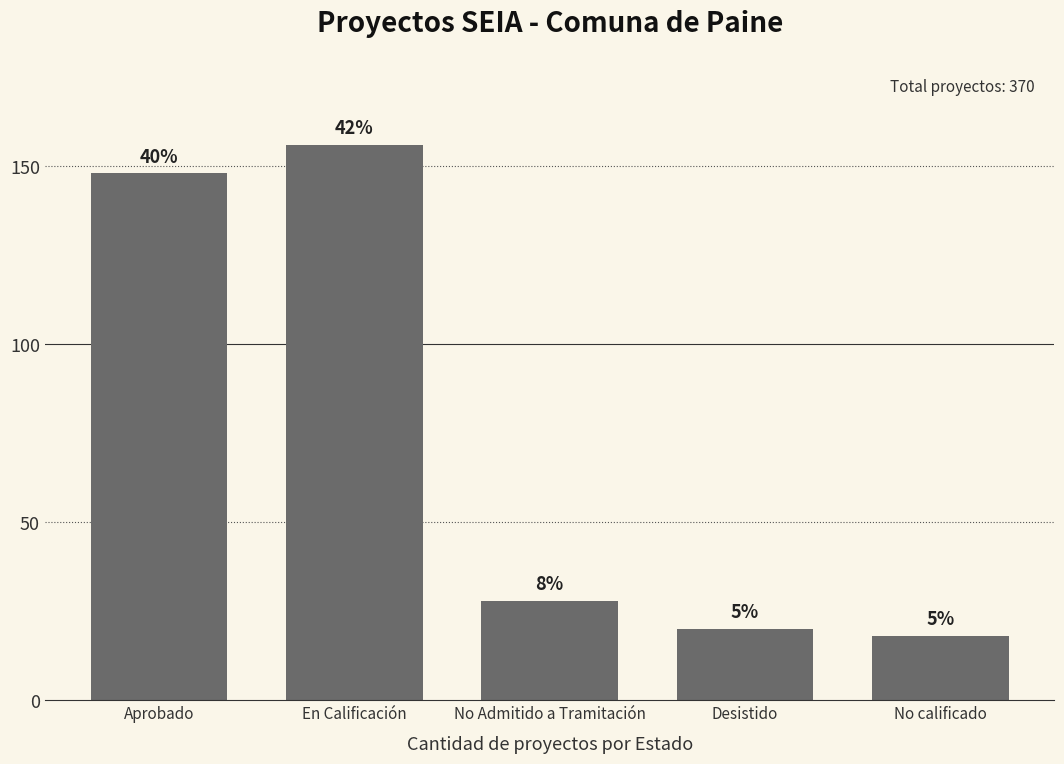

What is the label of the 2nd bar from the left?

En Calificación